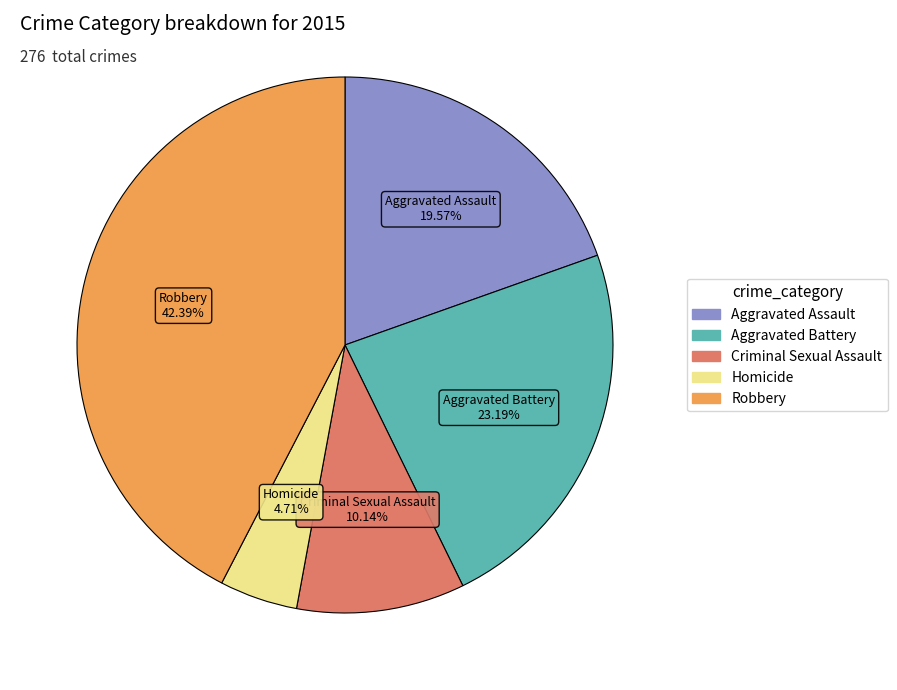

How many segments does this pie chart have?

5